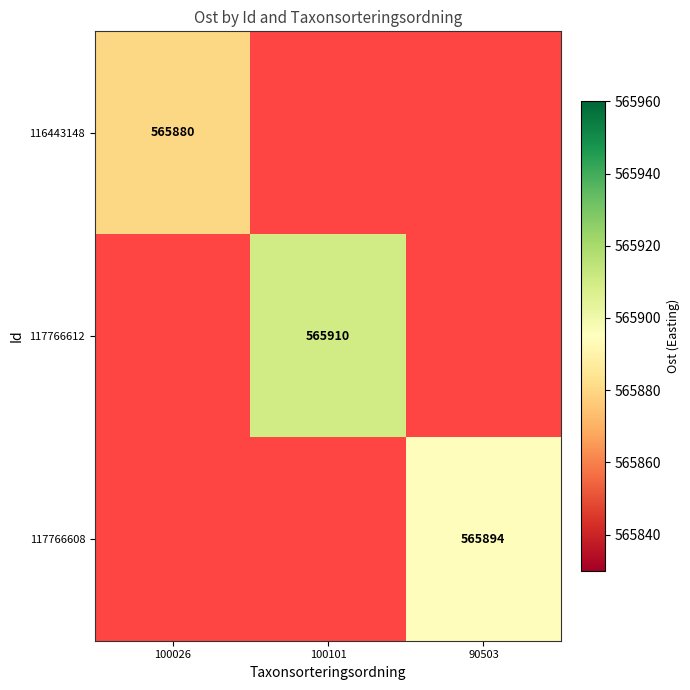

The 116443148 series shows 881404 at 100026. True or false?

False